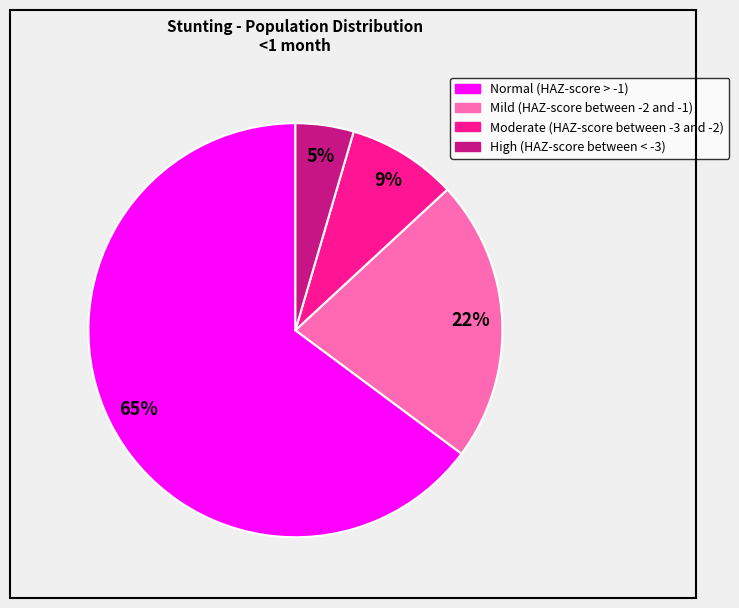

What is the smallest slice in the pie chart?

High (HAZ-score between < -3)